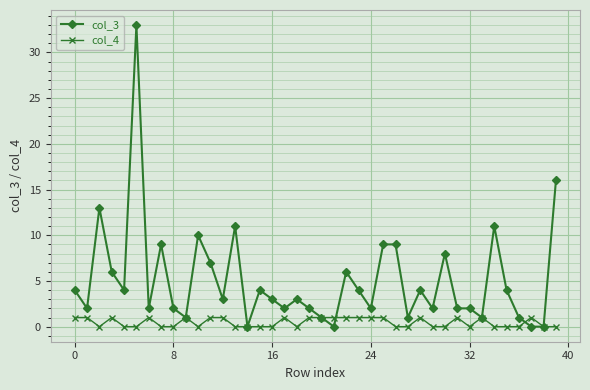

Rank the series by their maximum value, from highest to lowest.

col_3, col_4